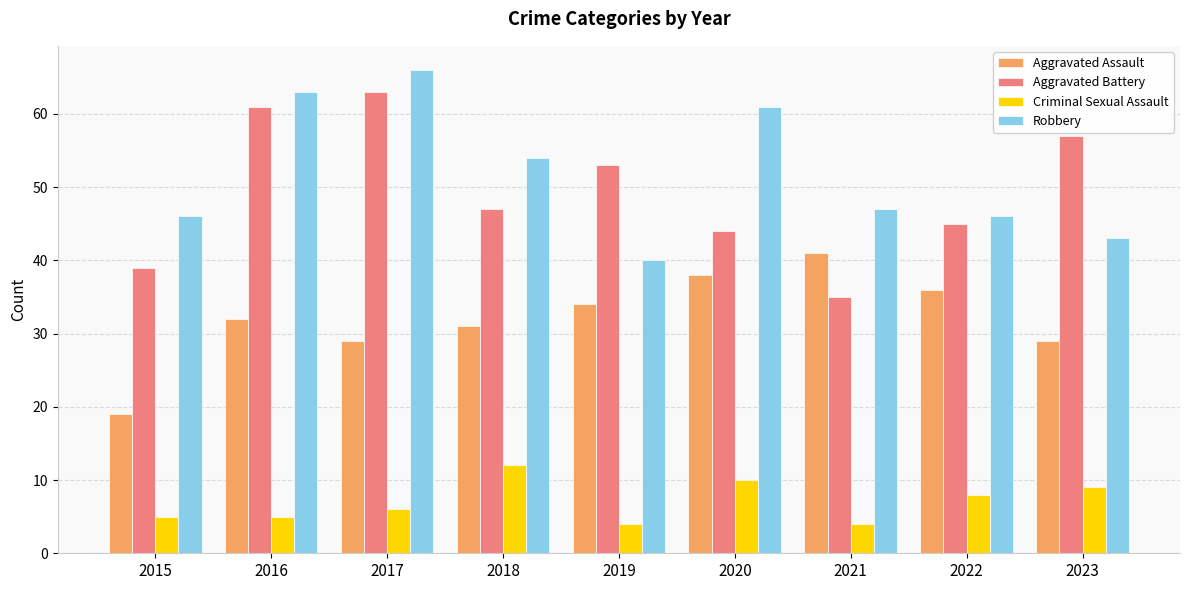

Reading right to left, list all the values displayed in this chart.

Aggravated Assault: 2023=29	2022=36	2021=41	2020=38	2019=34	2018=31	2017=29	2016=32	2015=19
Aggravated Battery: 2023=57	2022=45	2021=35	2020=44	2019=53	2018=47	2017=63	2016=61	2015=39
Criminal Sexual Assault: 2023=9	2022=8	2021=4	2020=10	2019=4	2018=12	2017=6	2016=5	2015=5
Robbery: 2023=43	2022=46	2021=47	2020=61	2019=40	2018=54	2017=66	2016=63	2015=46